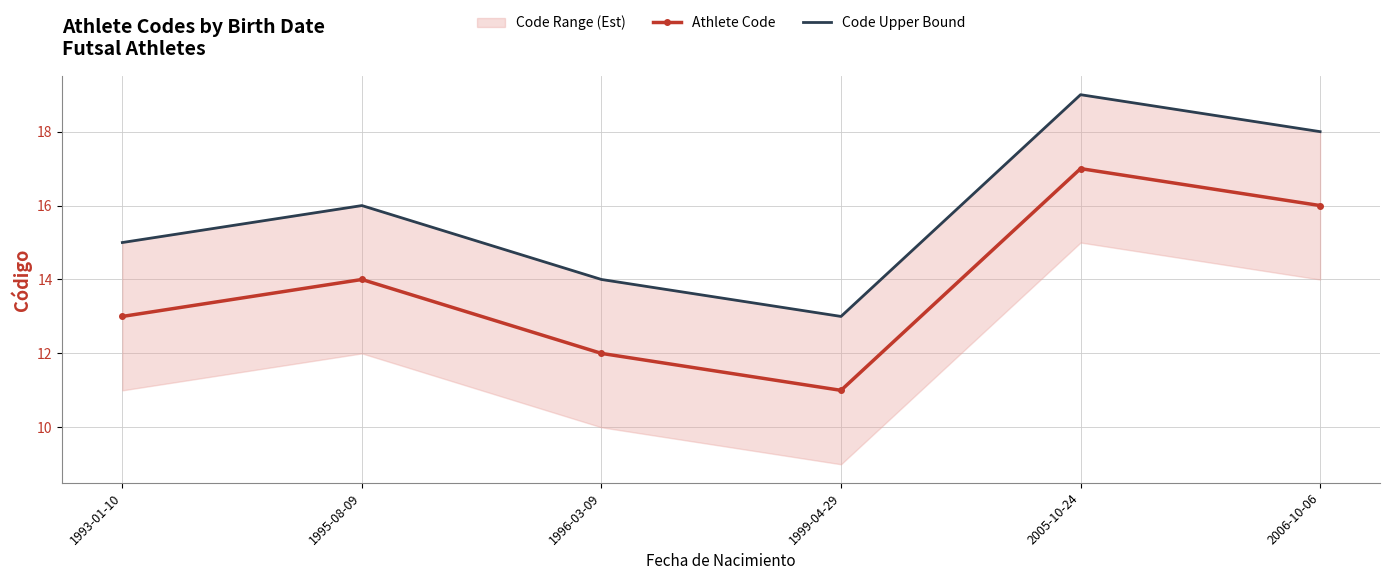

List the labels in order of Athlete Code value, largest first.

2005-10-24, 2006-10-06, 1995-08-09, 1993-01-10, 1996-03-09, 1999-04-29